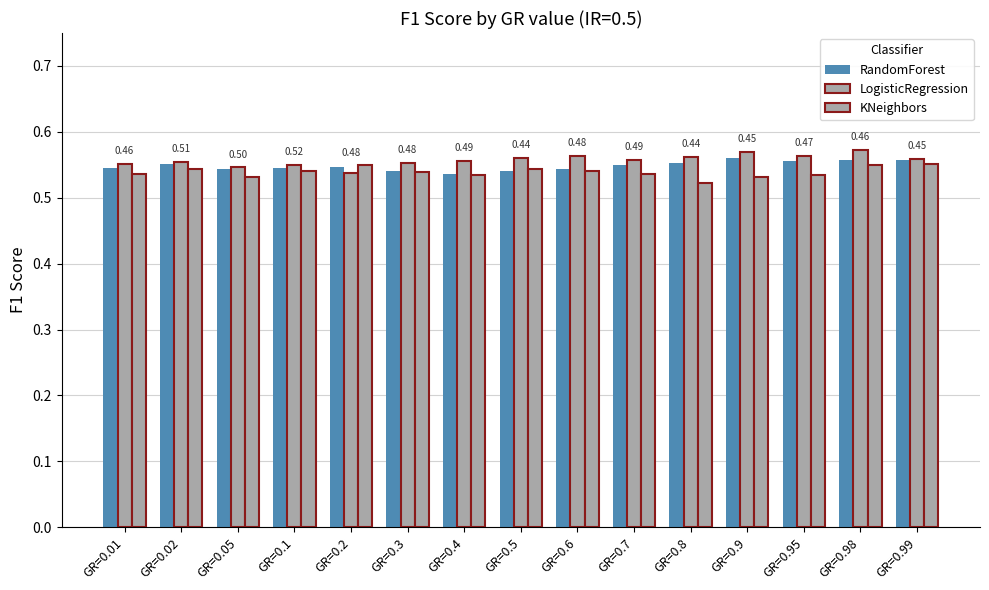

How many bars are there in each group?

3